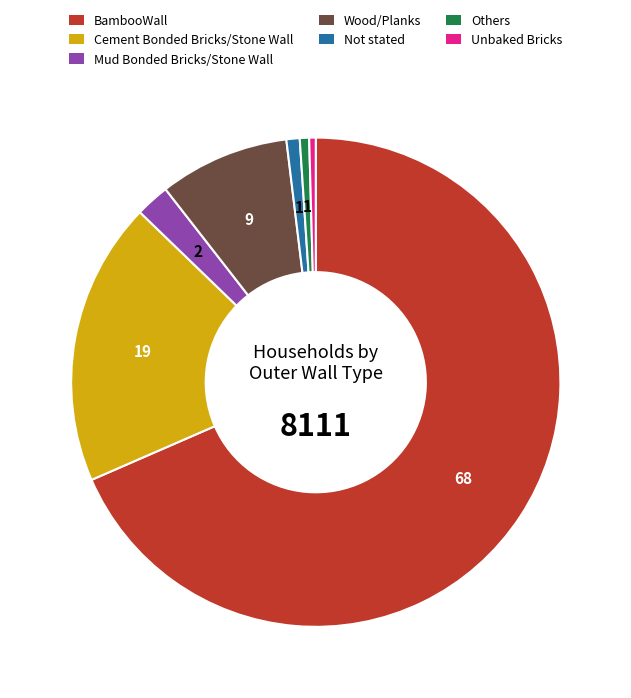

How many slices are in this pie chart?

7